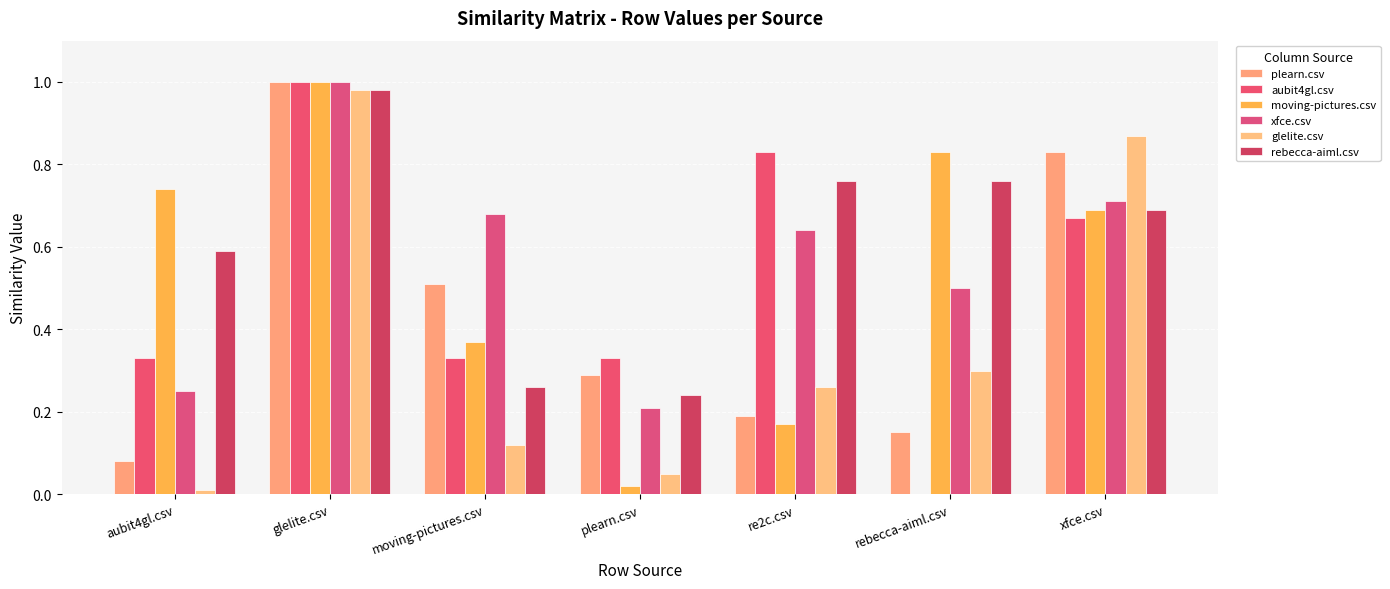

How many positive values does the aubit4gl.csv series have?

6